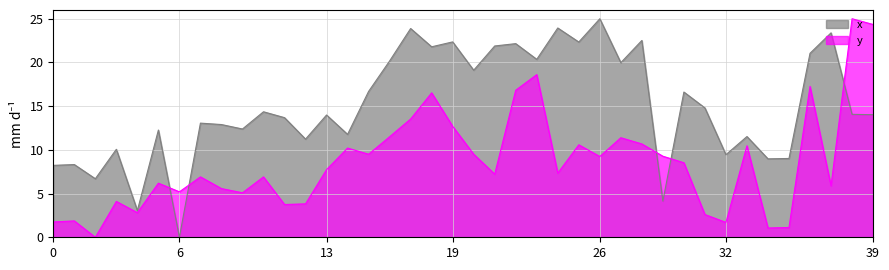

Is it true that x equals 16.7 at 15?

True